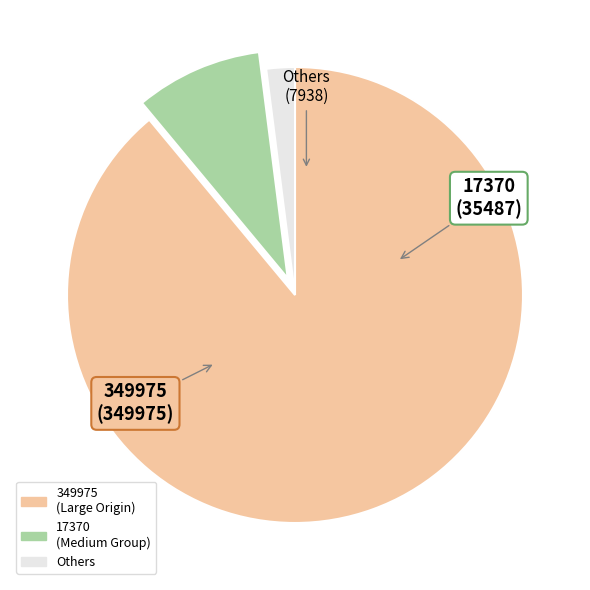

Is there any slice that represents more than half of the pie?

Yes